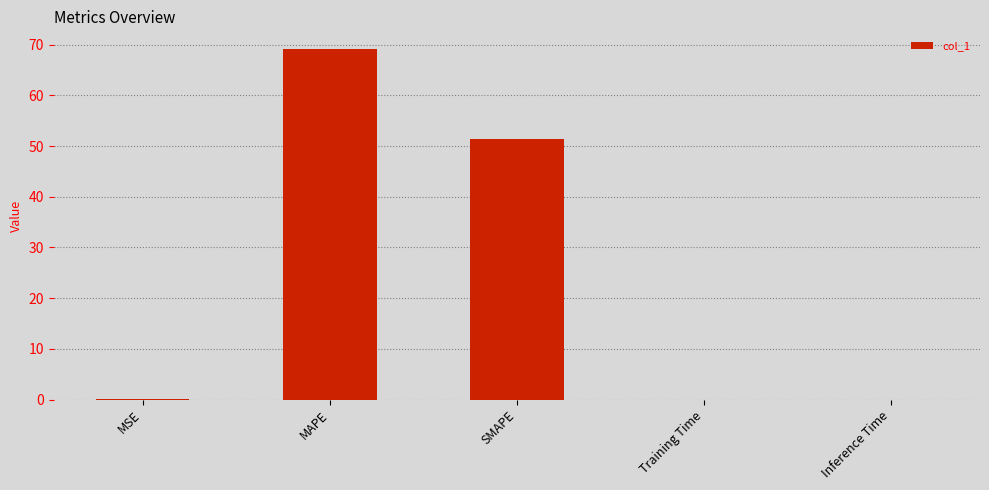

Count the number of data series in this chart.

1